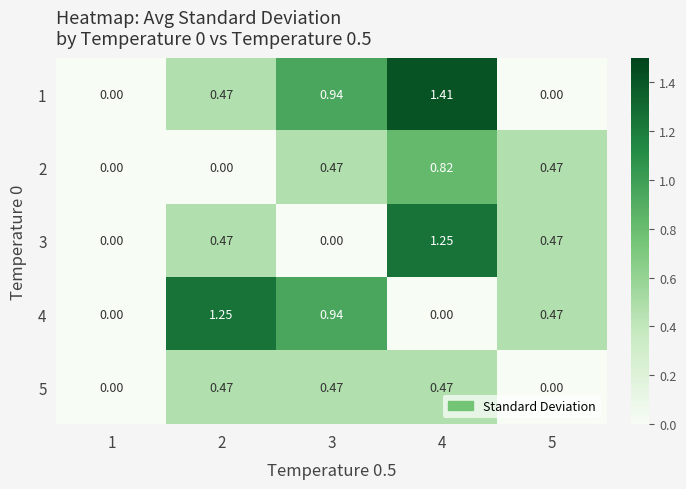

Is the value of 1 at 1 greater than the value of 4 at 5?

No